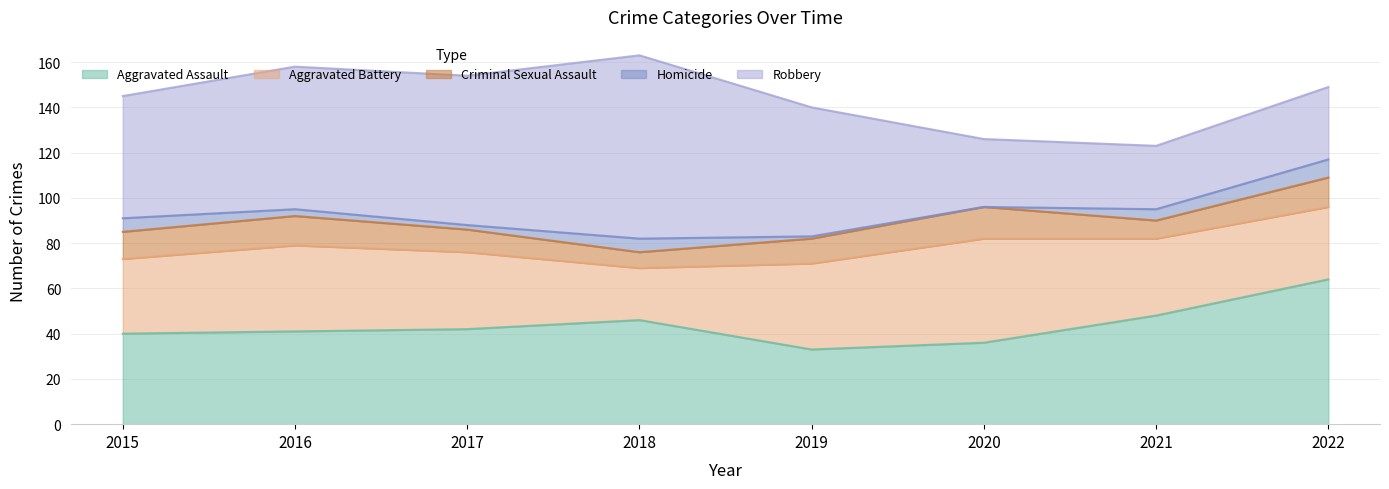

Rank the series by their maximum value, from highest to lowest.

Robbery, Aggravated Assault, Aggravated Battery, Criminal Sexual Assault, Homicide